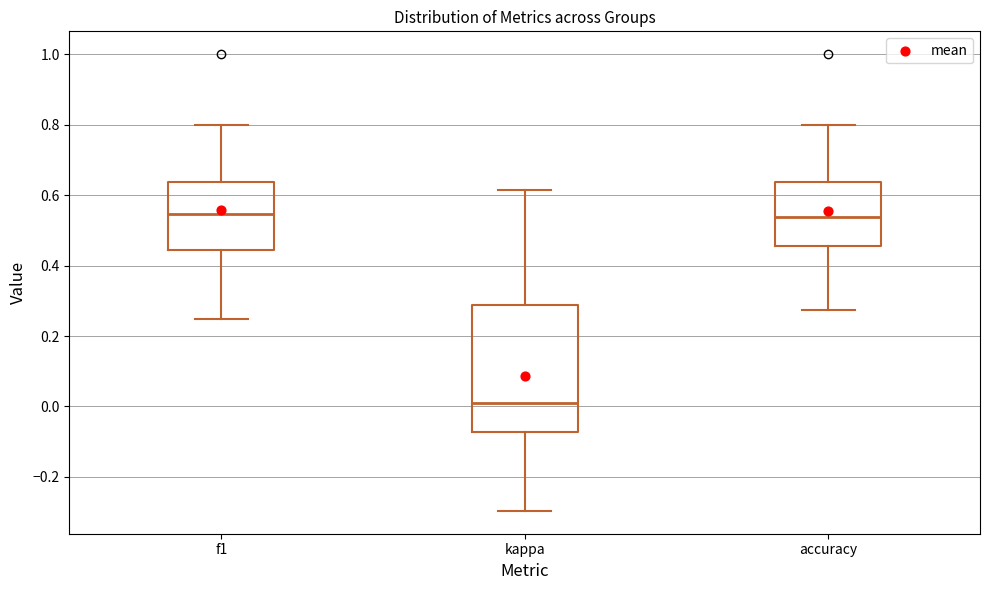

Which box's median line is the lowest?

kappa